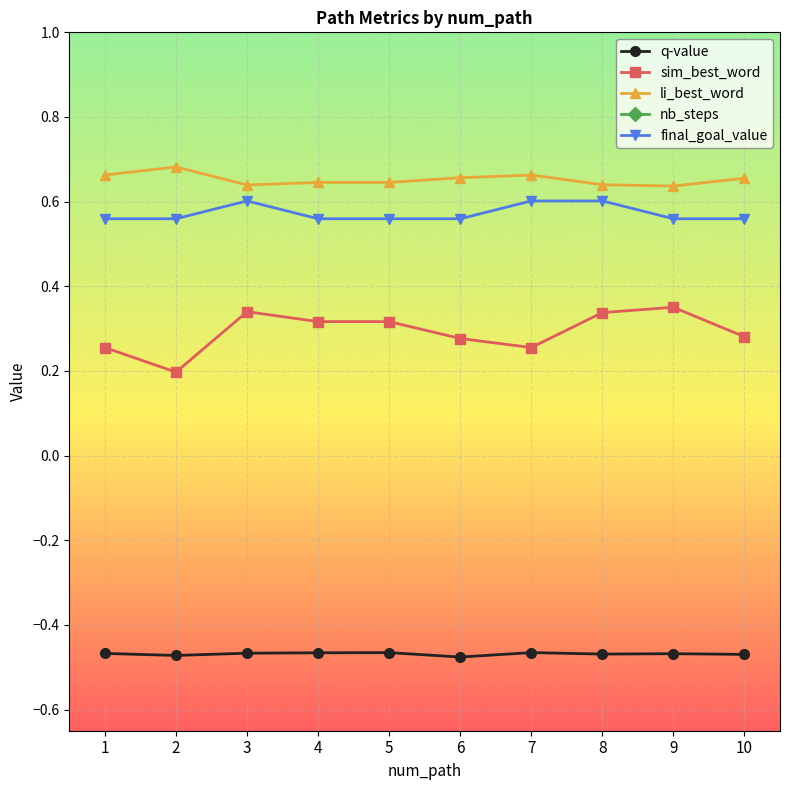

What is the value of the final_goal_value point at the 8th from the left?

0.6